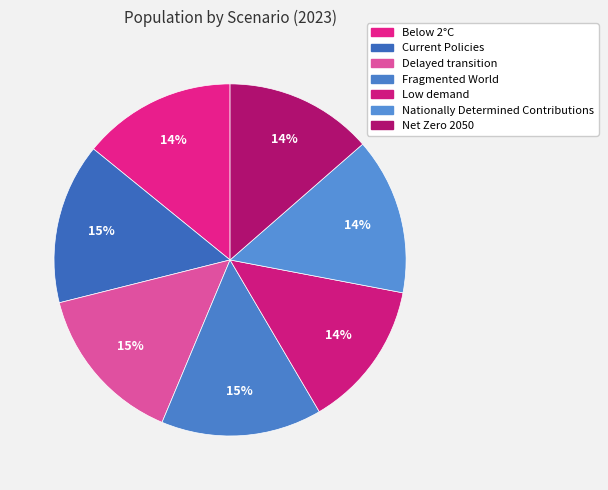

Is there any slice that represents more than half of the pie?

No